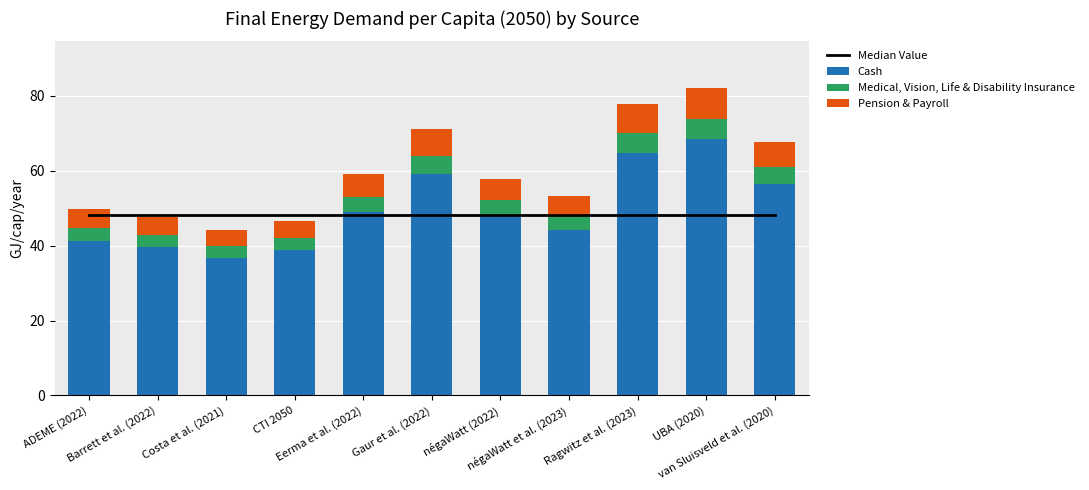

Is the value of Median Value at négaWatt et al. (2023) greater than the value of Medical, Vision, Life & Disability Insurance at ADEME (2022)?

Yes